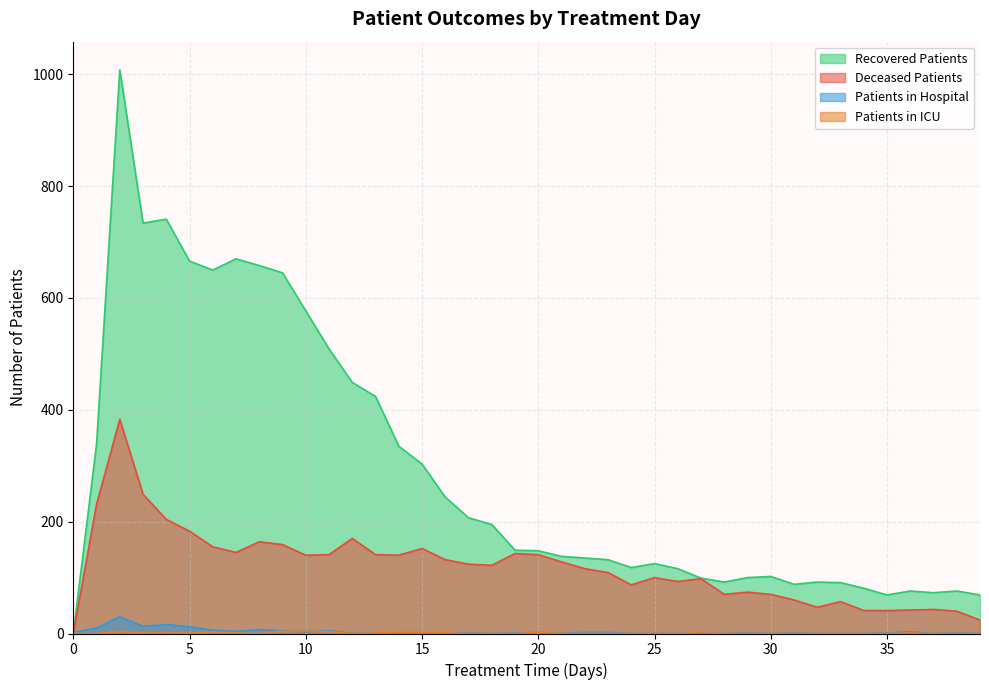

Rank the series by their maximum value, from highest to lowest.

recovered_patients, deceased_patients, patients_in_hospital, patients_in_icu